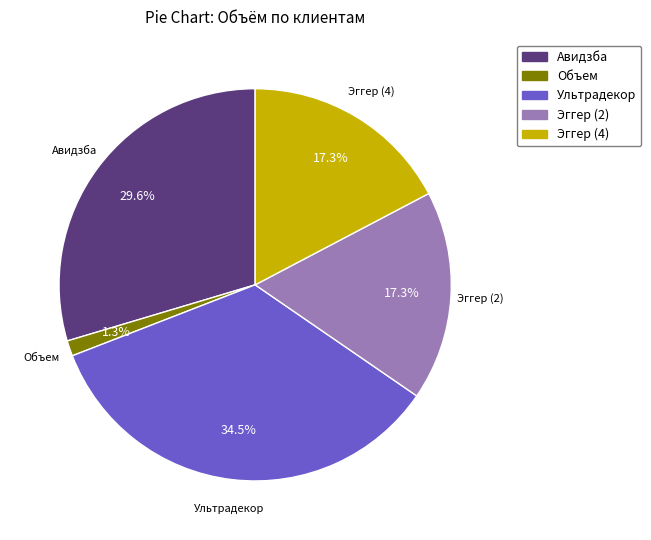

Is there a majority slice in this chart?

No